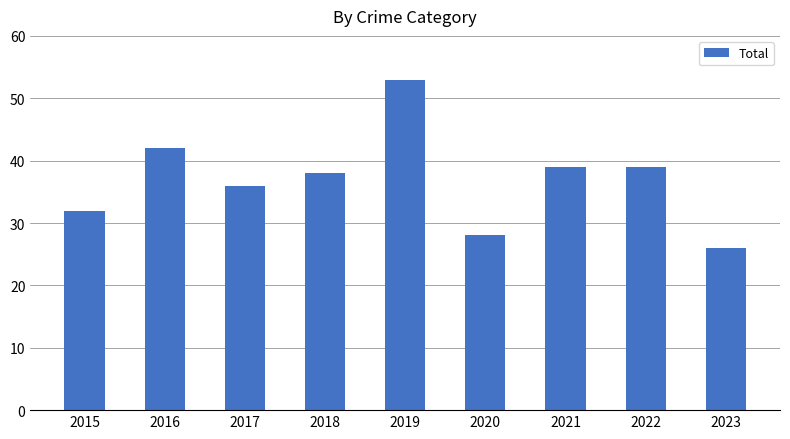

What is the sum of all values?

333